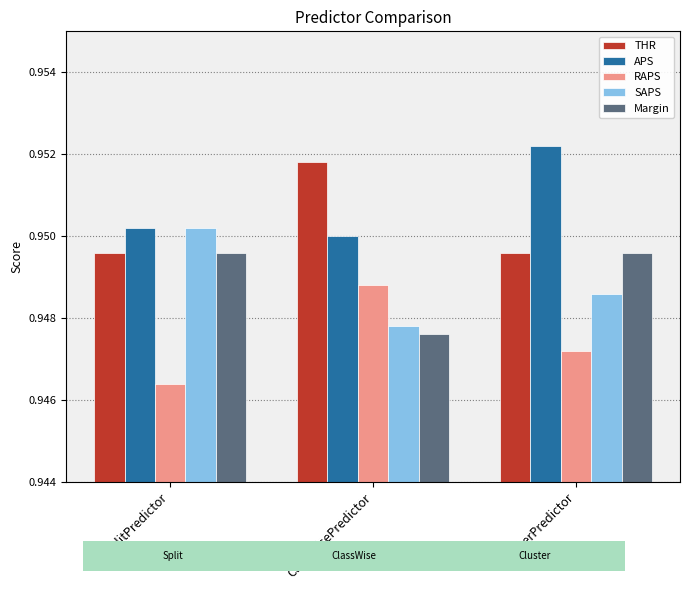

Where is APS nearest to the value 0?

ClassWisePredictor